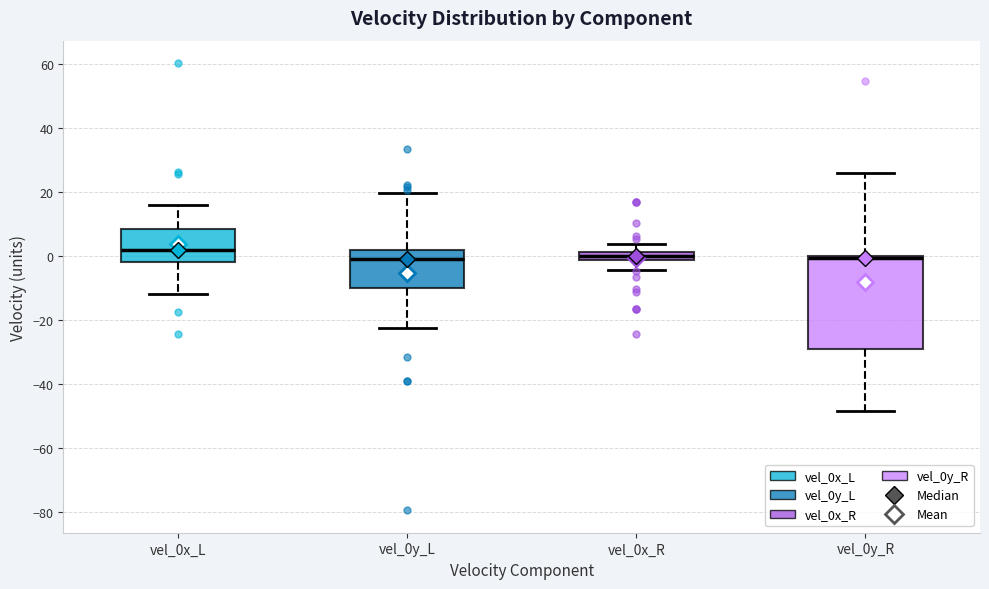

Where is the lower edge of the box for vel_0y_R on the y-axis? The values are not printed on the chart, so give them approximately, as read against the axis.

-28